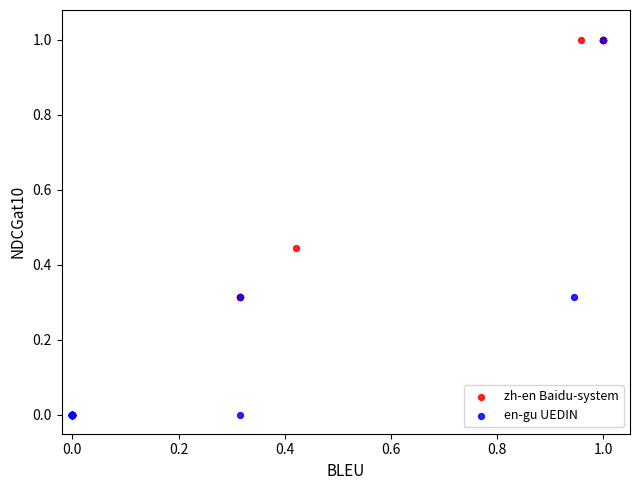

Which series has the widest spread of Y values?

zh-en Baidu-system